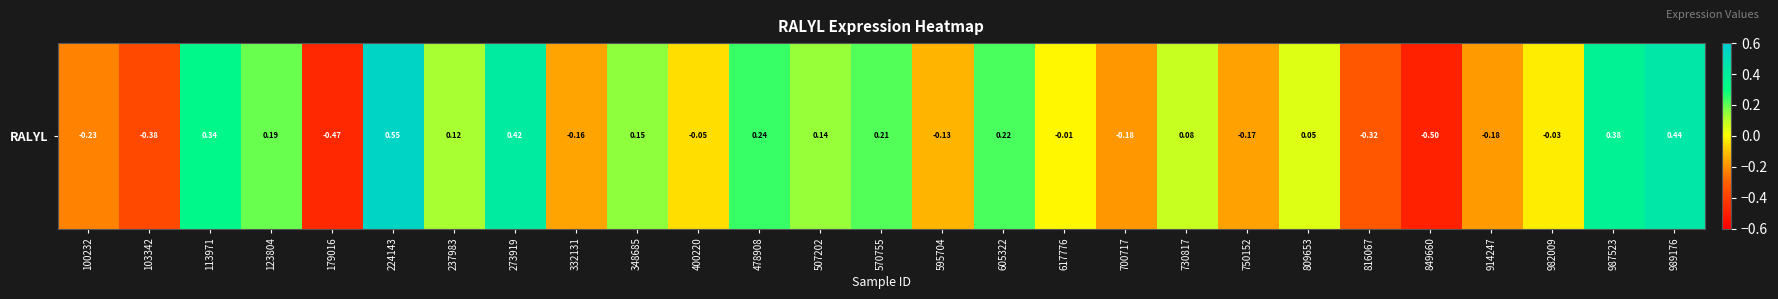

What is the difference between the maximum and minimum values?

1.1